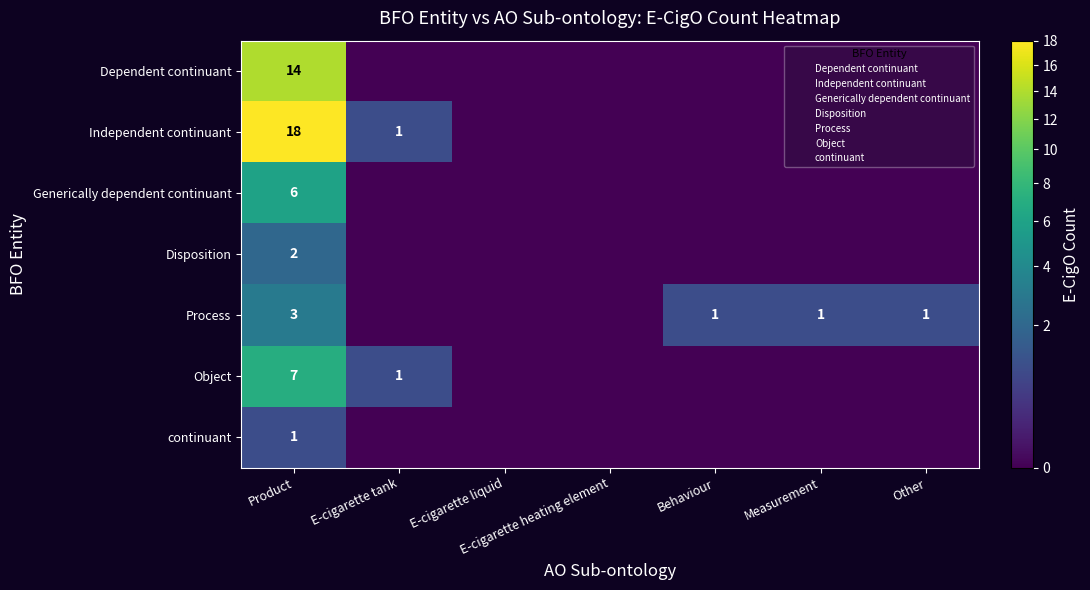

How many series are shown in this chart?

7